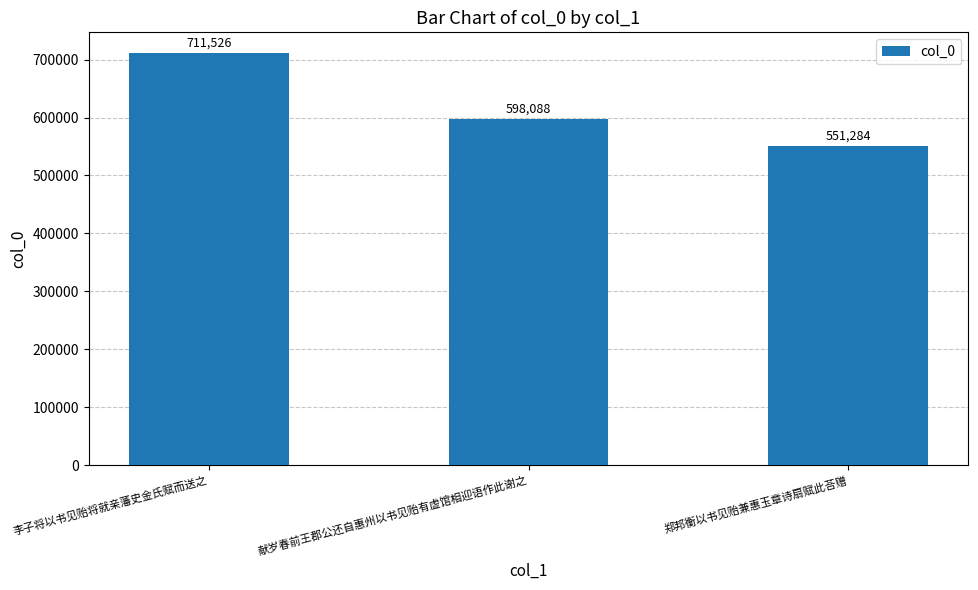

Reading right to left, extract all data points from this chart.

郑邦衡以书见贻兼惠玉章诗扇赋此荅赠=551284	献岁春前王郡公还自惠州以书见贻有虚馆相迎语作此谢之=598088	李子将以书见贻将就亲藩史金氏赋而送之=711526